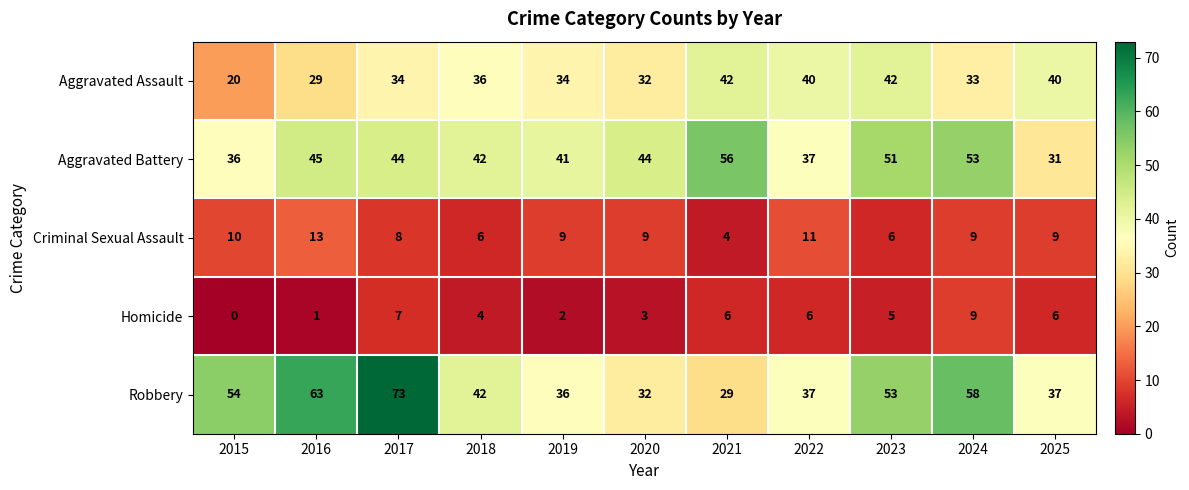

How many categories are shown in the chart?

11